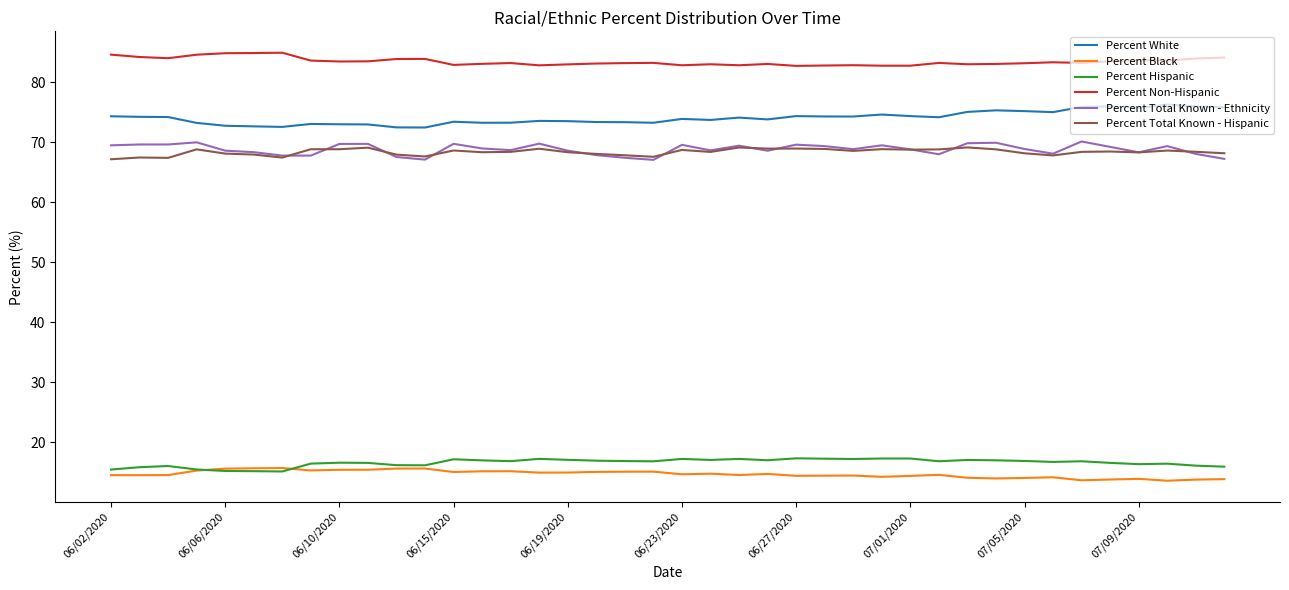

What is the minimum value shown in the chart?

13.6